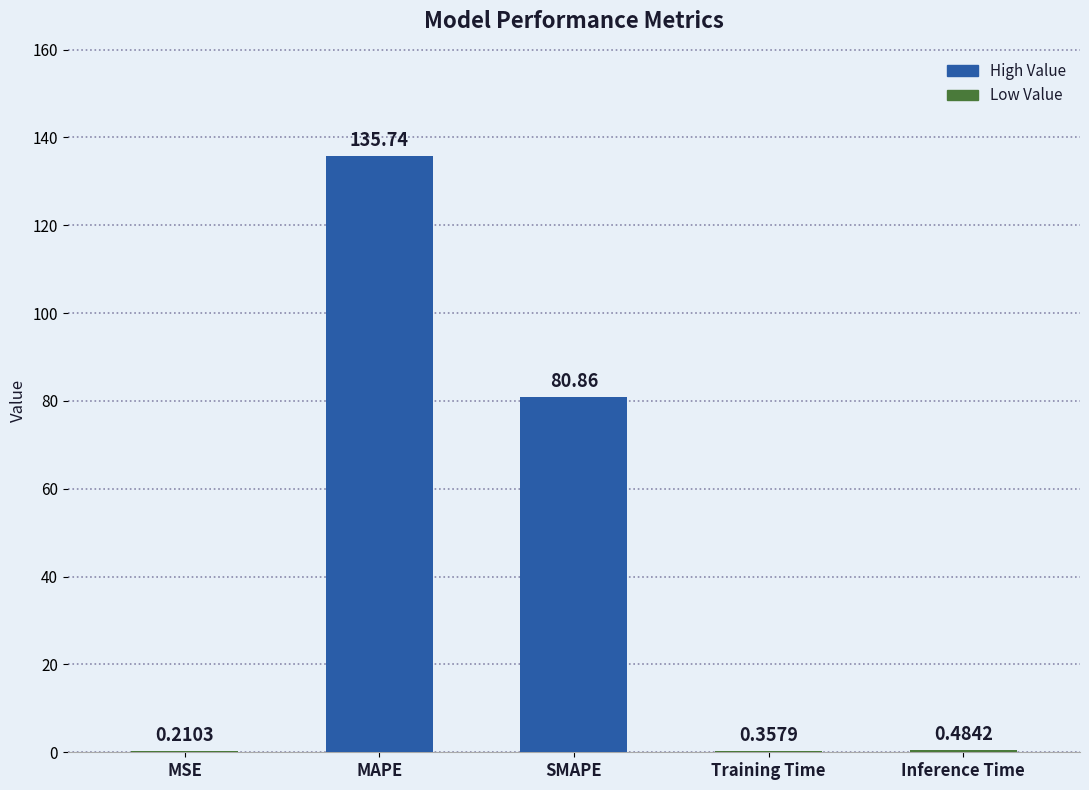

Where is the data nearest to the value 67?

SMAPE